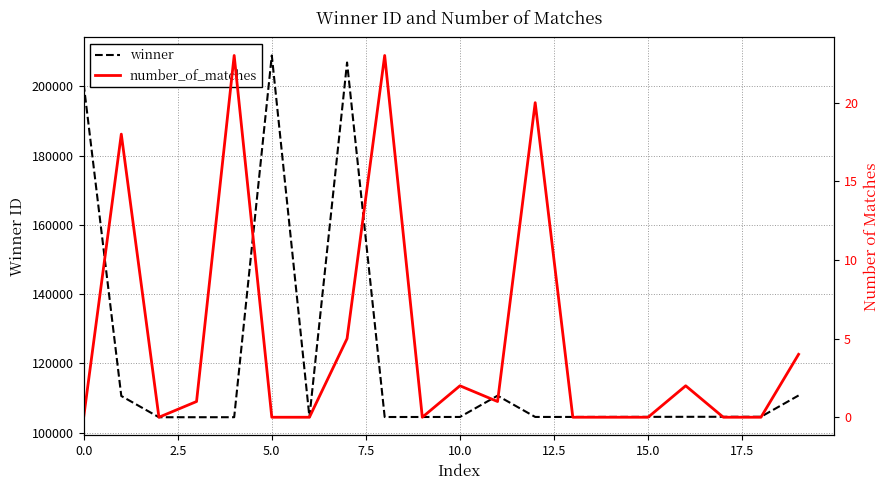

What is the difference between the maximum and minimum values in the number_of_matches series?

23